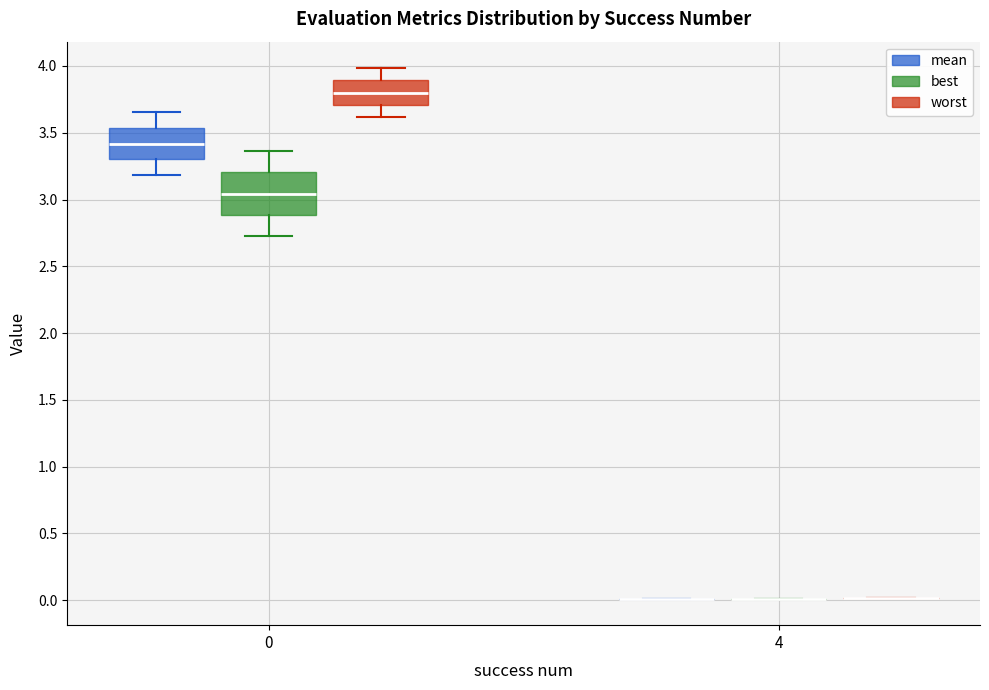

Reading left to right, read every box against the y-axis: the position of its median line, the range the box covers, and the ends of its whiskers. The values are not printed on the chart, so give them approximately, as read against the axis.

0 (mean): median 3.40, box 3.30 to 3.55, whiskers 3.20 to 3.65
0 (best): median 3.05, box 2.90 to 3.20, whiskers 2.70 to 3.35
0 (worst): median 3.80, box 3.70 to 3.90, whiskers 3.60 to 4.00
4 (mean): box collapsed to a line at 0.00, whiskers 0.00 to 0.00
4 (best): box collapsed to a line at 0.00, whiskers 0.00 to 0.00
4 (worst): box collapsed to a line at 0.00, whiskers 0.00 to 0.00